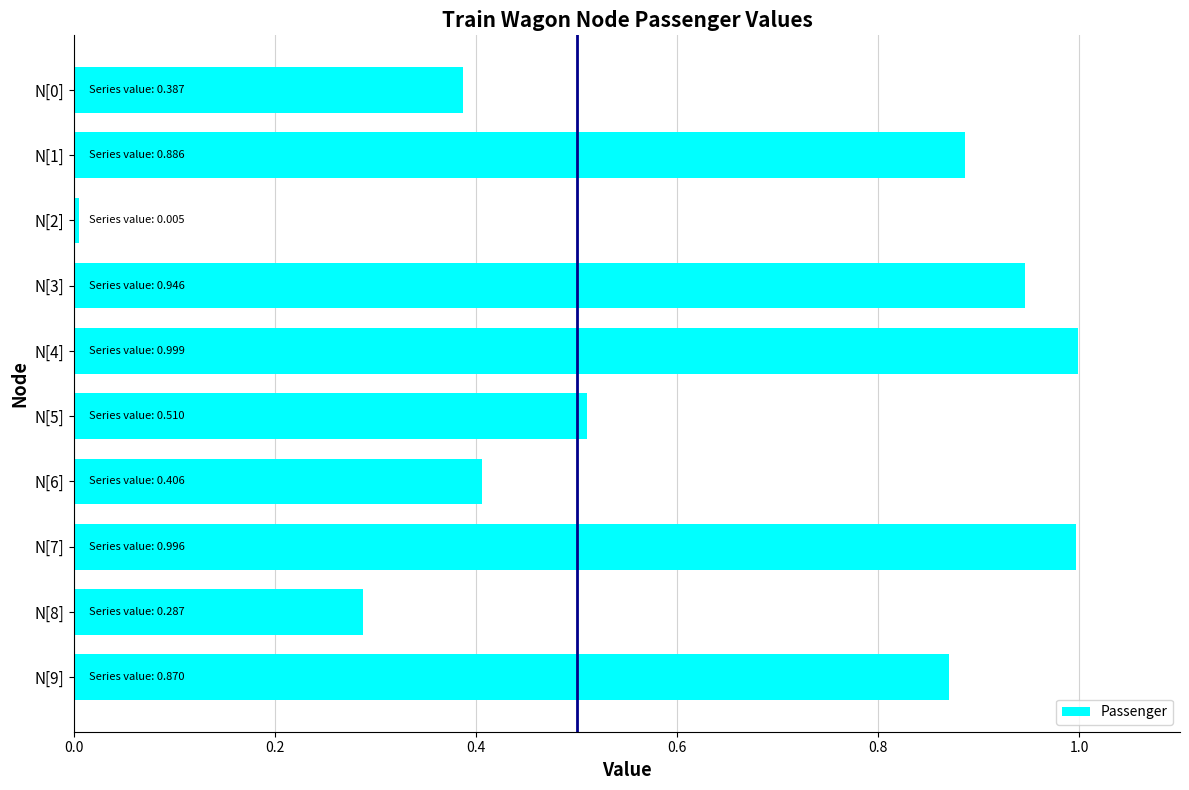

The value at N[7] is 0.4. True or false?

False